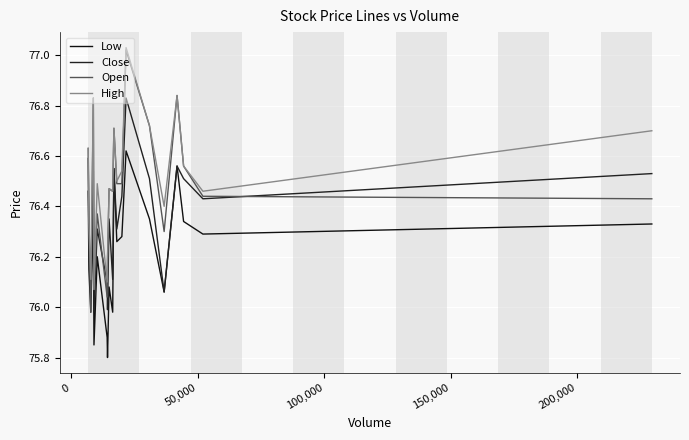

Does the chart display data point markers on the line(s)?

No